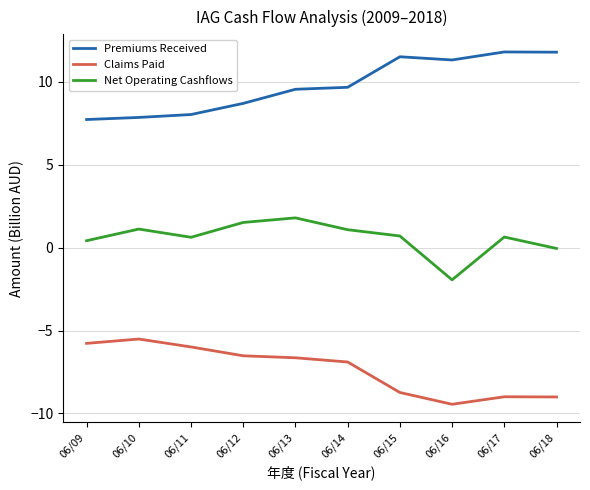

List the series in order of their overall mean, lowest first.

Claims Paid, Net Operating Cashflows, Premiums Received